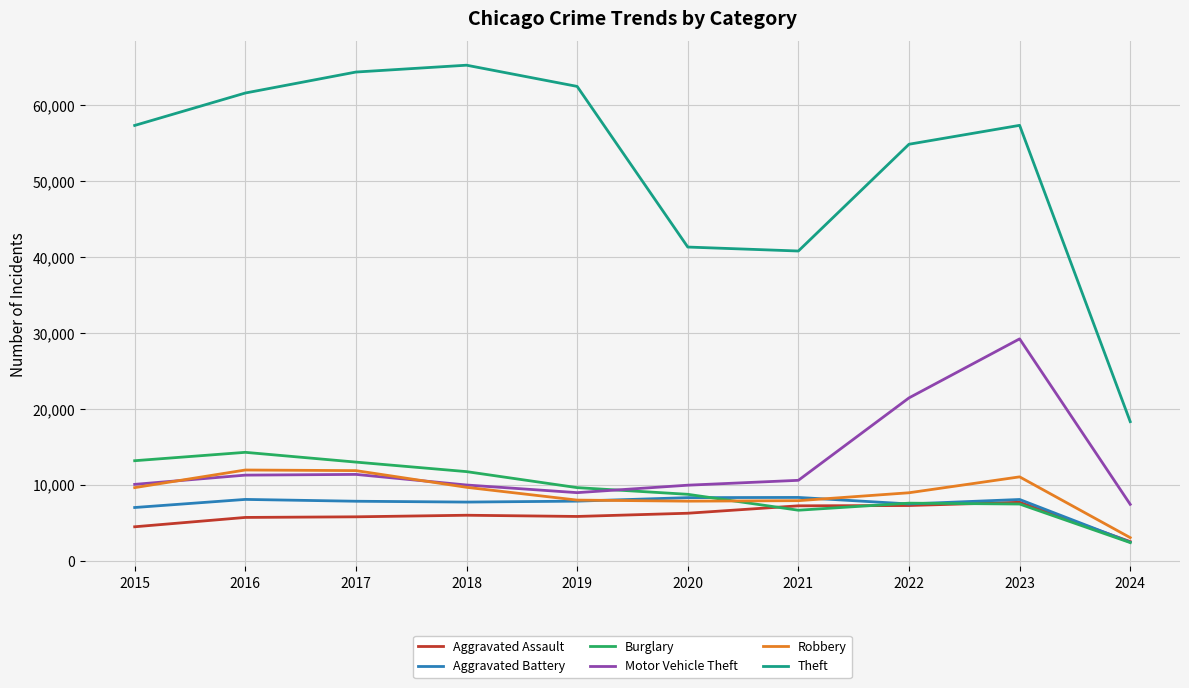

Which series changed the most between 2019 and 2022?

Motor Vehicle Theft